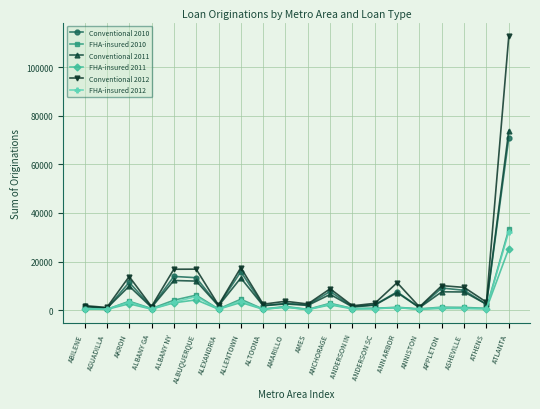

Which category has the highest value in the Conventional 2012 series?

ATLANTA